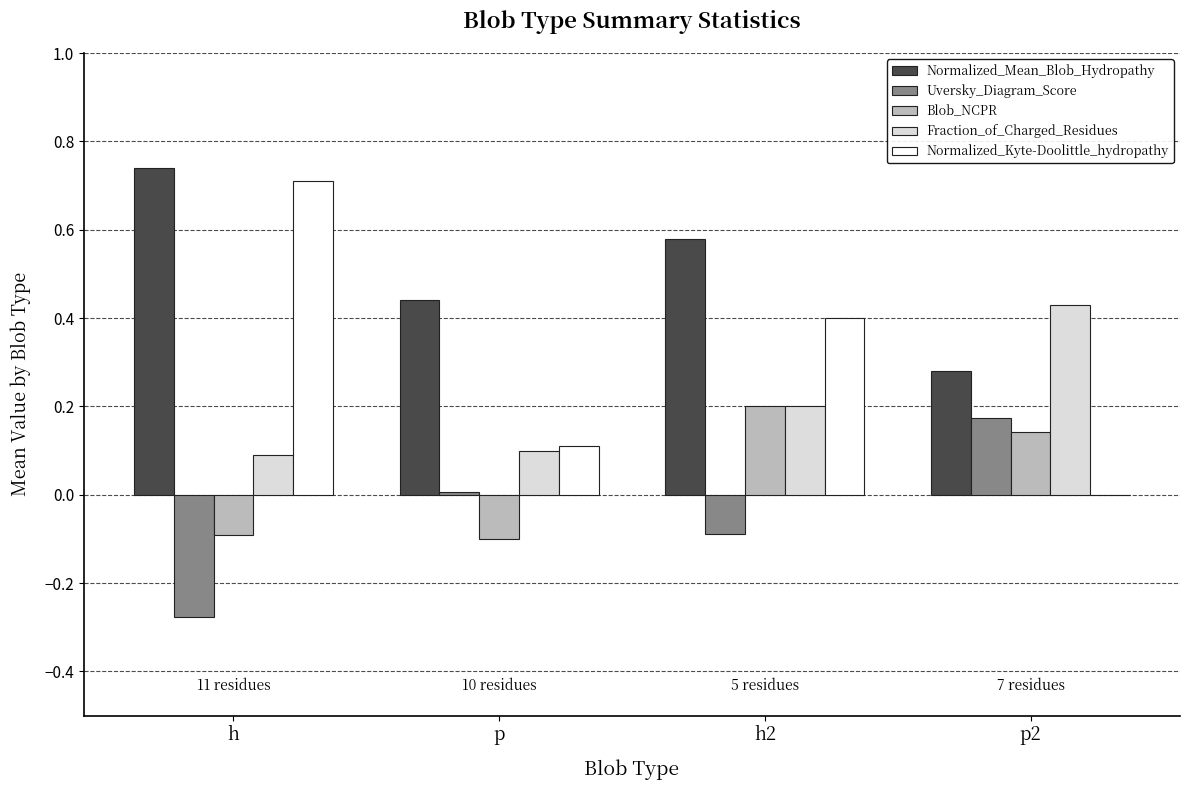

Which series has the largest total across all categories?

Normalized_Mean_Blob_Hydropathy